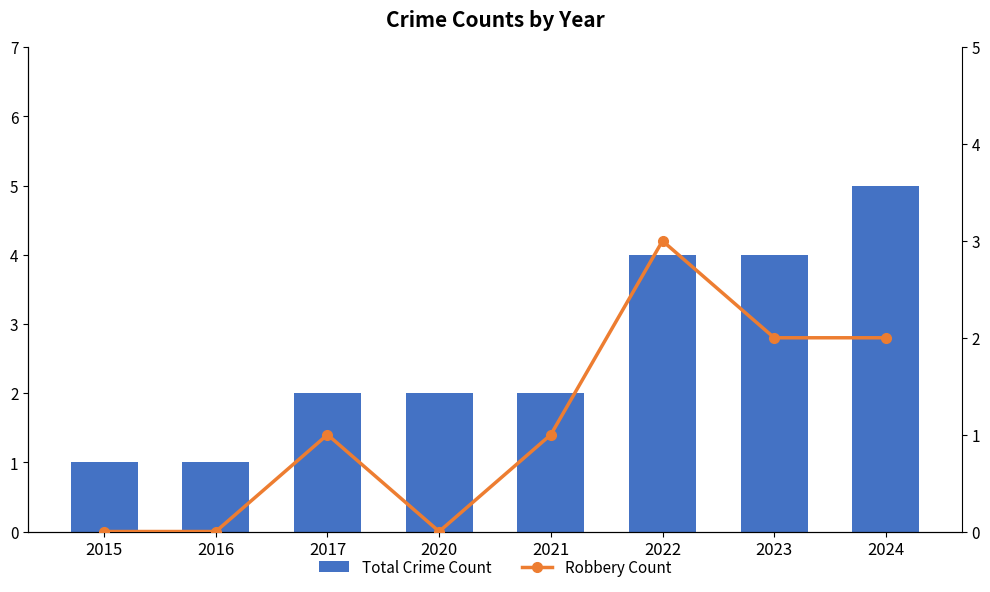

Count the number of data series in this chart.

2